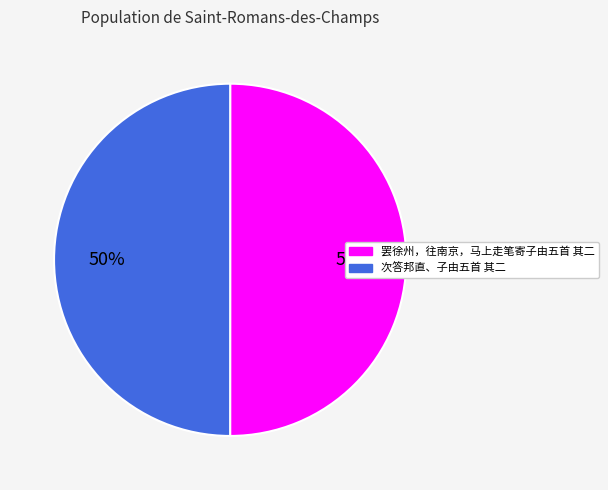

To the nearest percent, what is the combined percentage of 次答邦直、子由五首 其二 and 罢徐州，往南京，马上走笔寄子由五首 其二?

100%